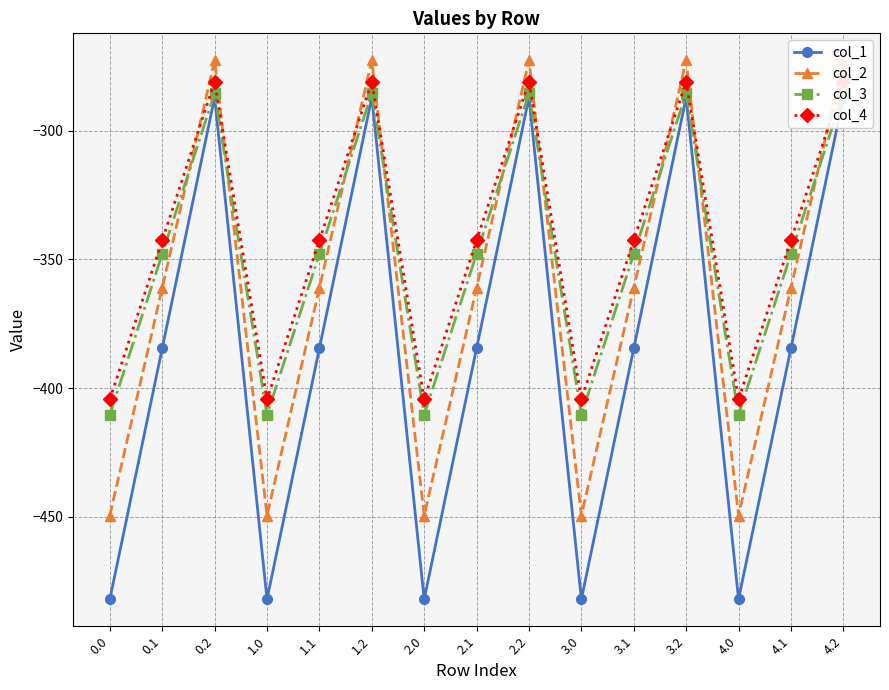

Does the chart have visible grid lines?

Yes